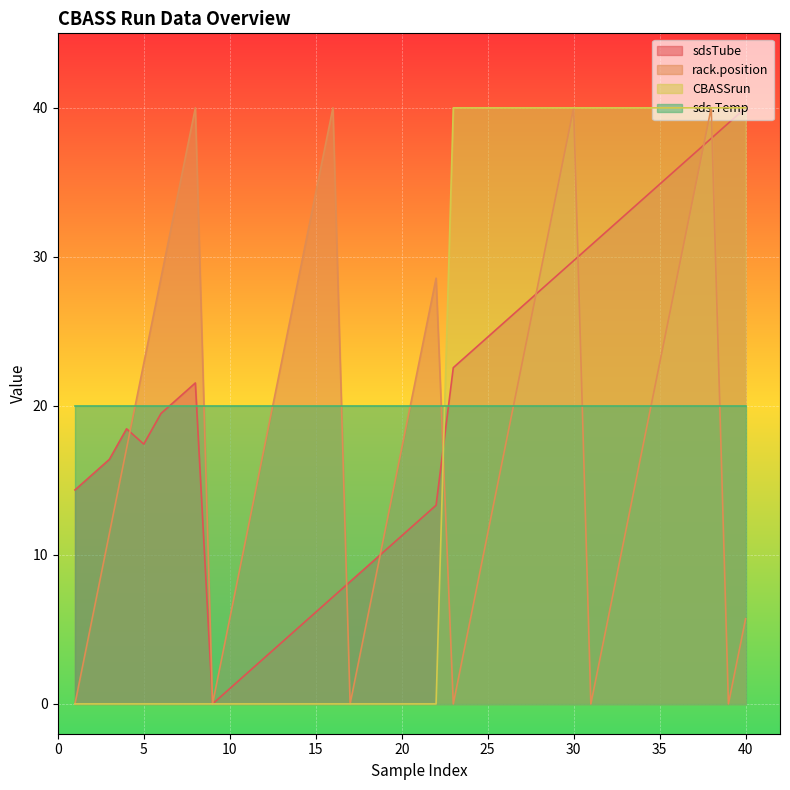

At which label does sdsTube reach its minimum?

9